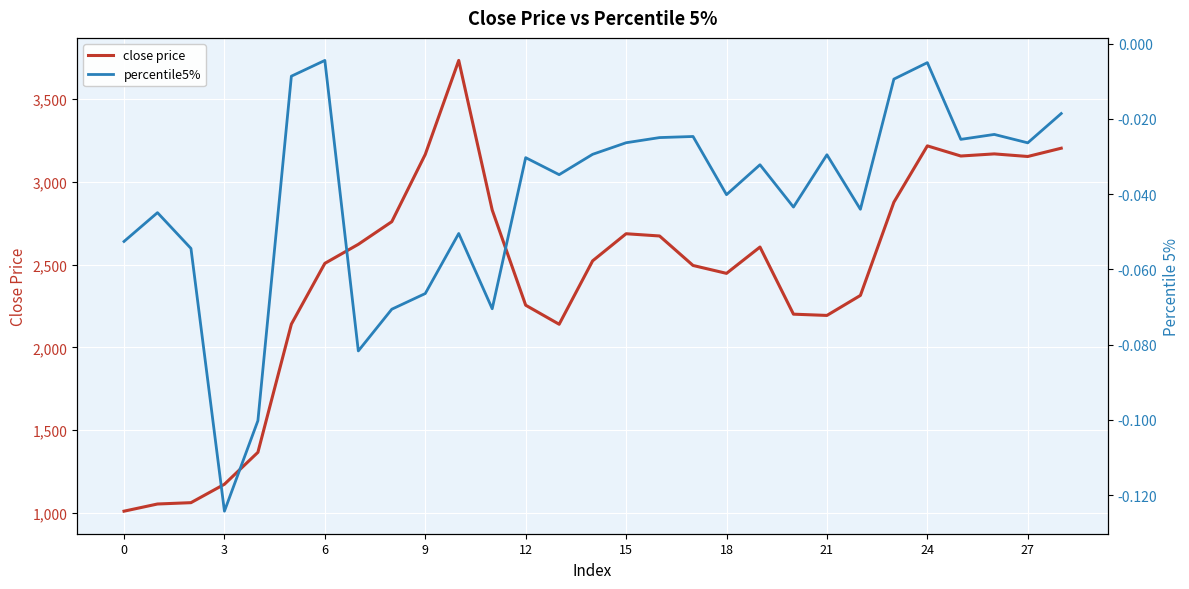

Reading left to right, list all the values displayed in this chart.

close price: 1009.6	1053.0	1061.1	1172.3	1365.5	2140.5	2507.8	2622.9	2759.7	3166.5	3734.6	2830.3	2254.8	2139.7	2523.0	2686.9	2673.3	2495.1	2447.3	2606.4	2200.6	2193.0	2313.9	2877.5	3218.1	3156.7	3169.6	3153.9	3203.9
percentile5%: -0.1	-0.0	-0.1	-0.1	-0.1	-0.0	-0.0	-0.1	-0.1	-0.1	-0.1	-0.1	-0.0	-0.0	-0.0	-0.0	-0.0	-0.0	-0.0	-0.0	-0.0	-0.0	-0.0	-0.0	-0.0	-0.0	-0.0	-0.0	-0.0